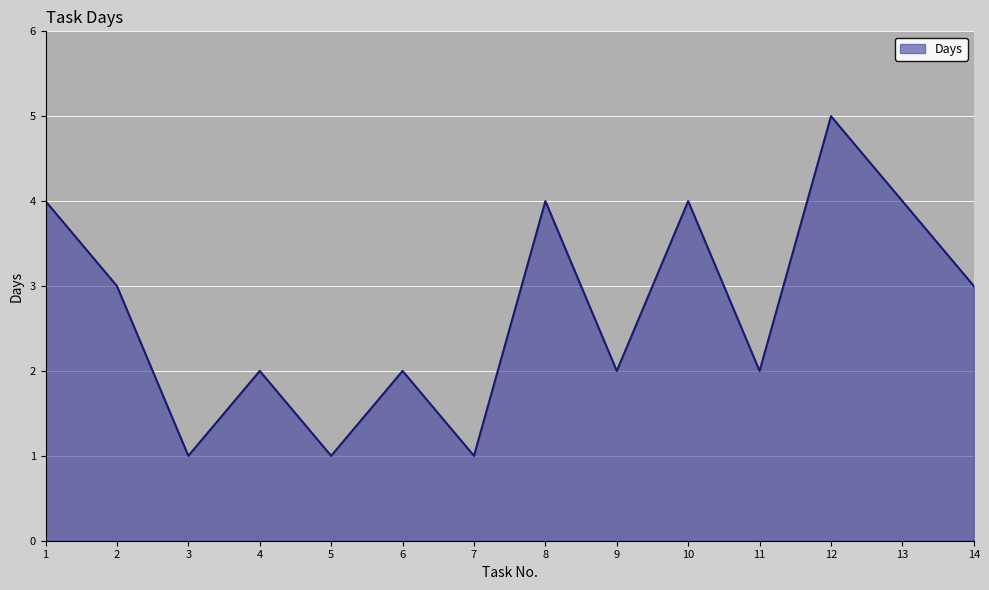

Where is the first local minimum?

3